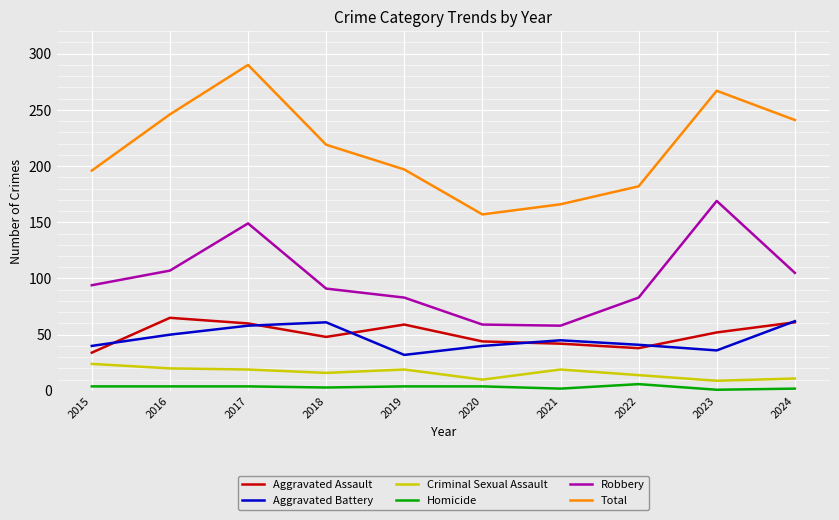

Is the value of Criminal Sexual Assault at 2020 greater than the value of Homicide at 2016?

Yes